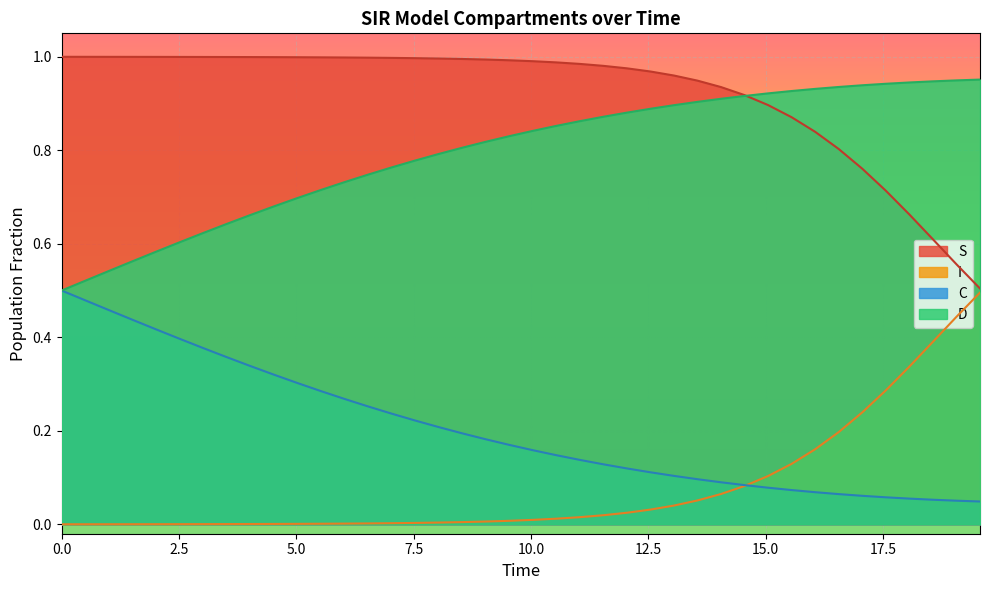

Which series has the largest range (max minus min)?

S